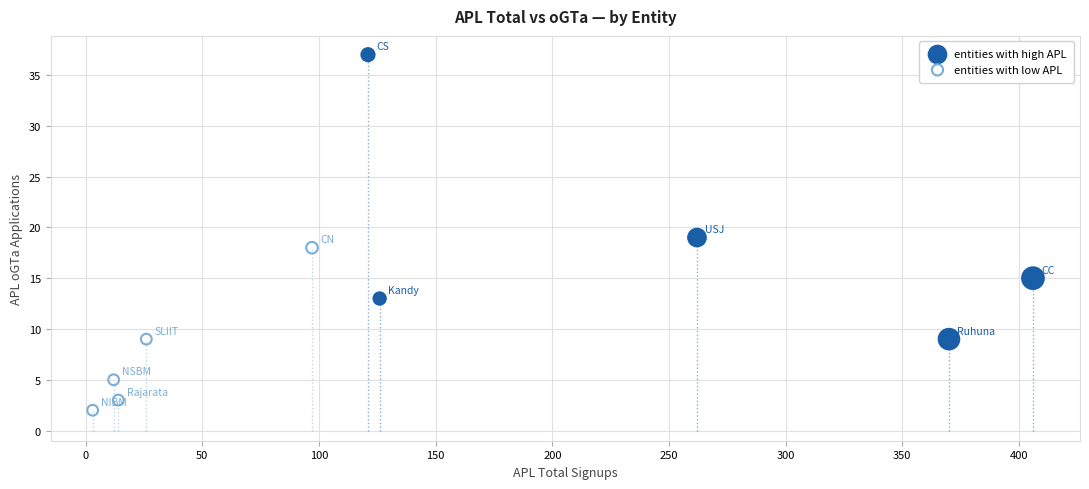

Which series contains the lowest Y value?

entities with low APL